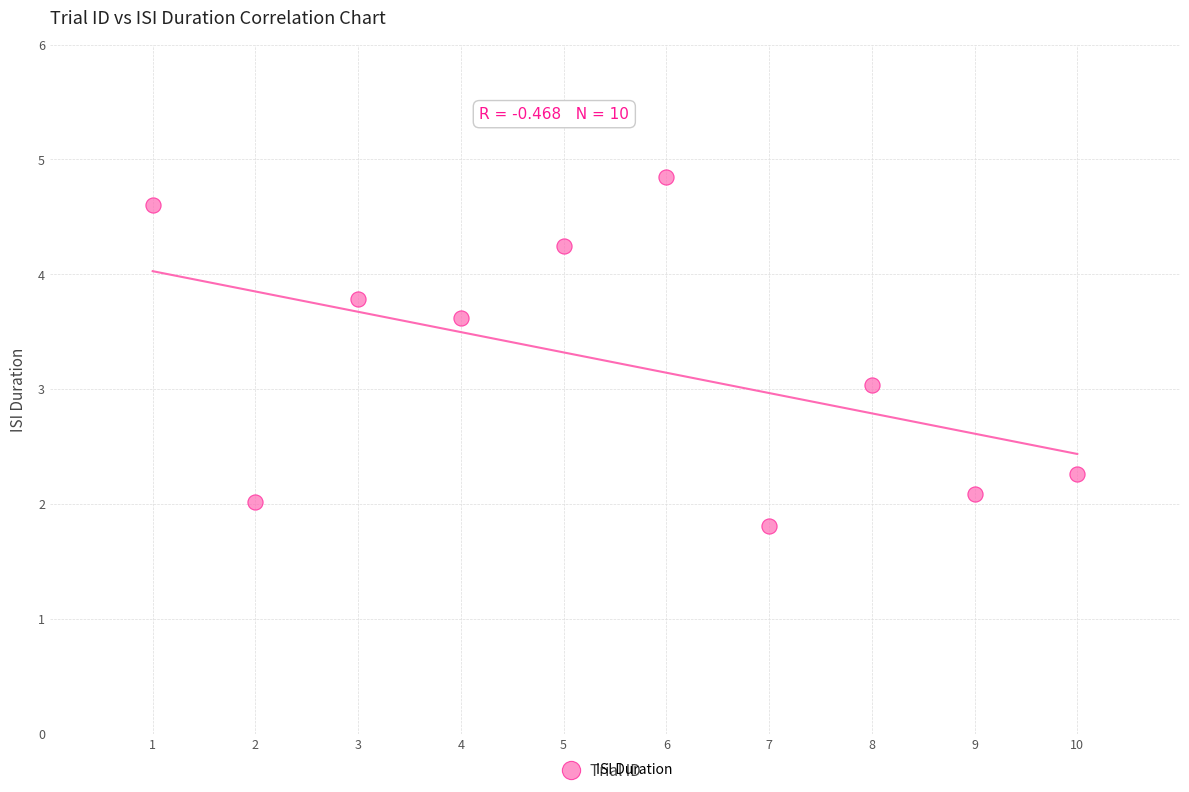

What is the range of Y values (max minus min)?

3.0